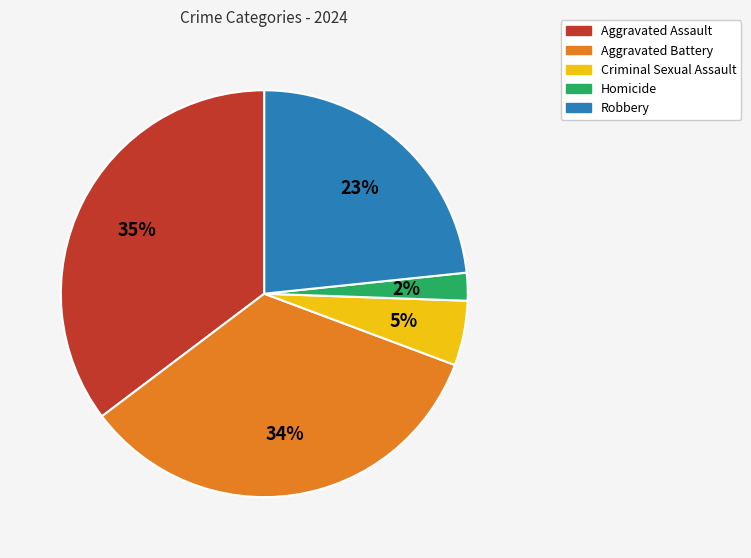

How many segments does this pie chart have?

5